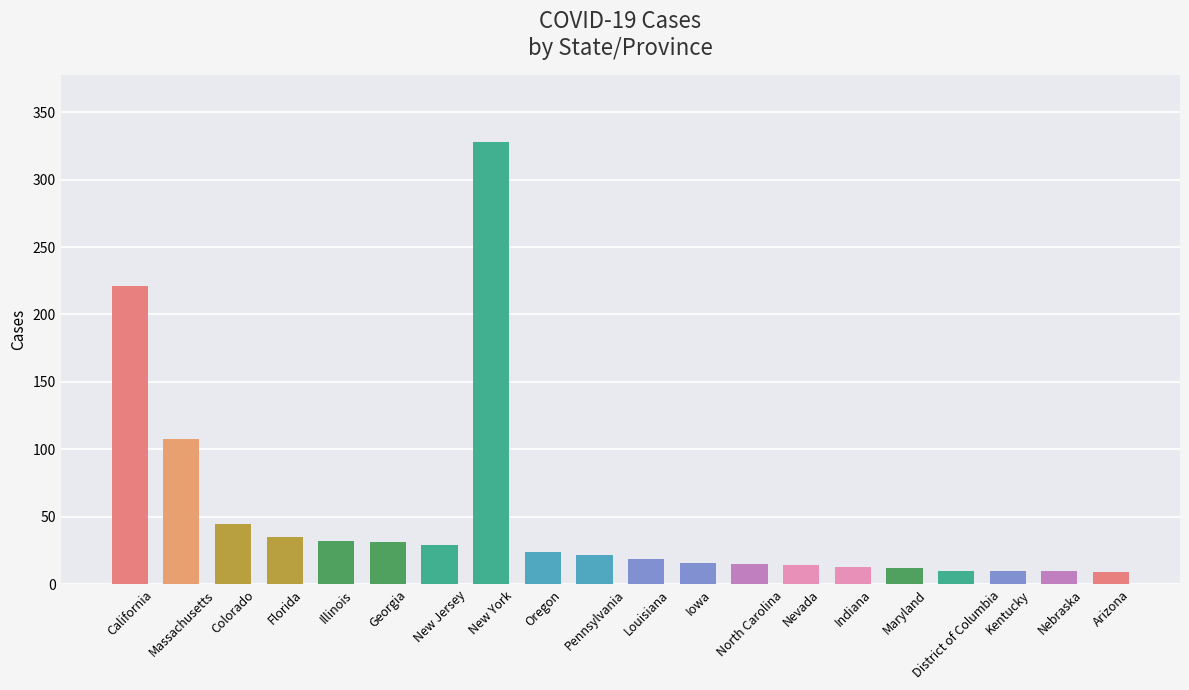

What is the ratio of the value at Maryland to the value at Nebraska?

1.2